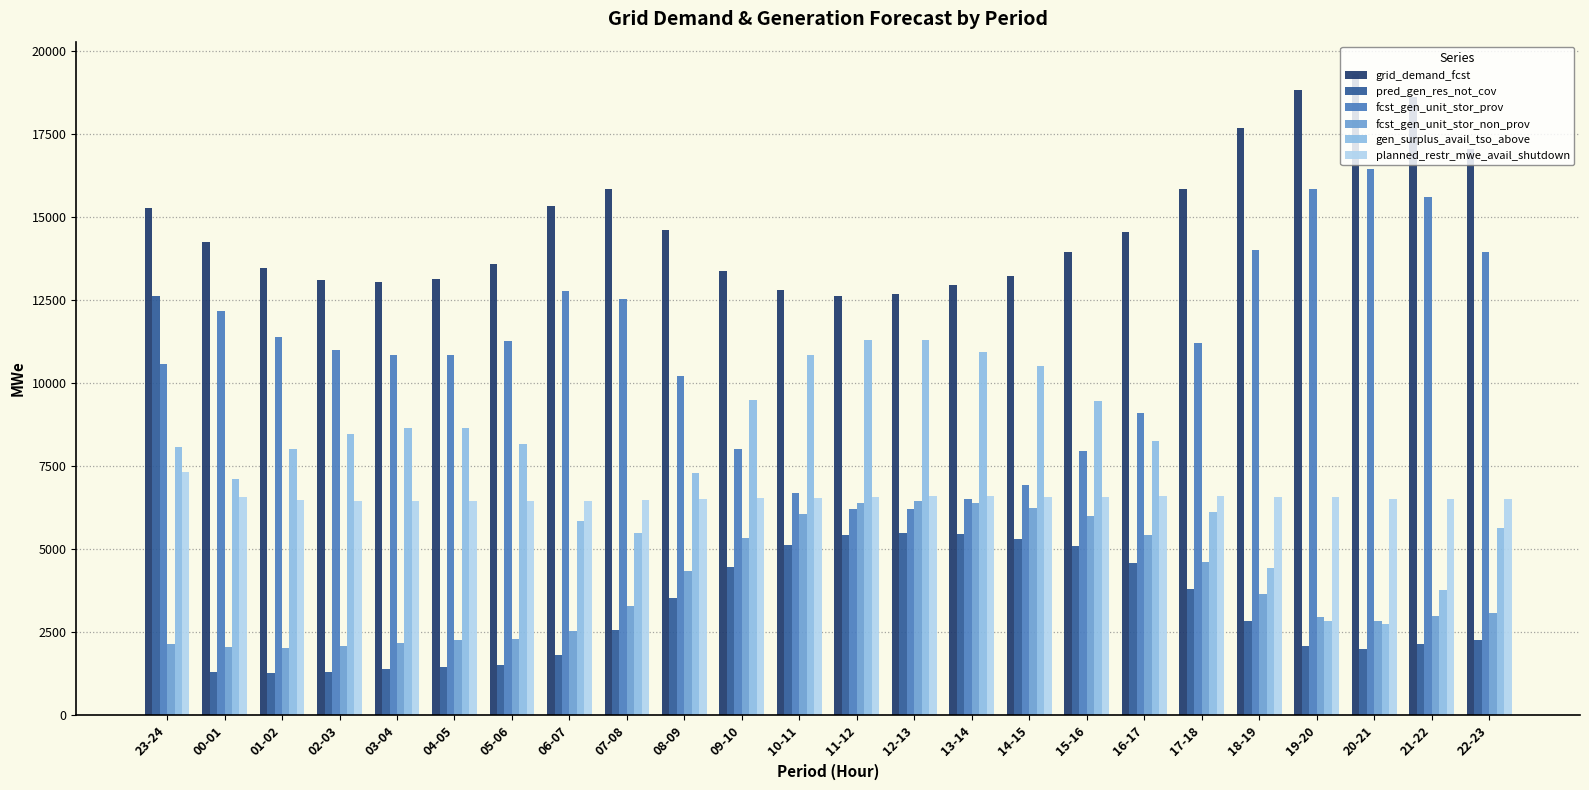

What is the average value of the planned_restr_mwe_avail_shutdown series?

6562